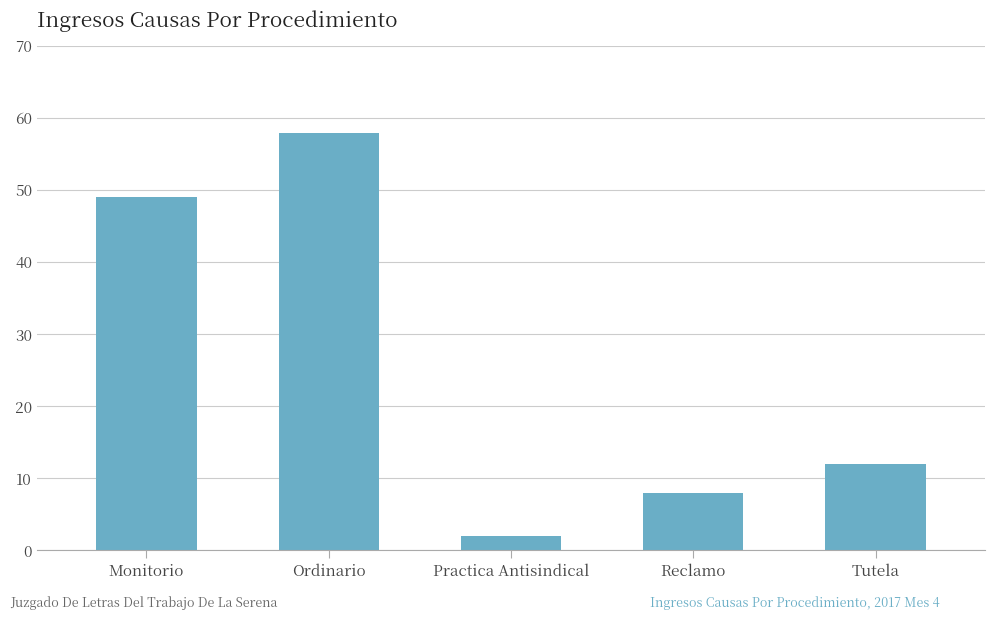

What is the change in value from Monitorio to Ordinario?

+9